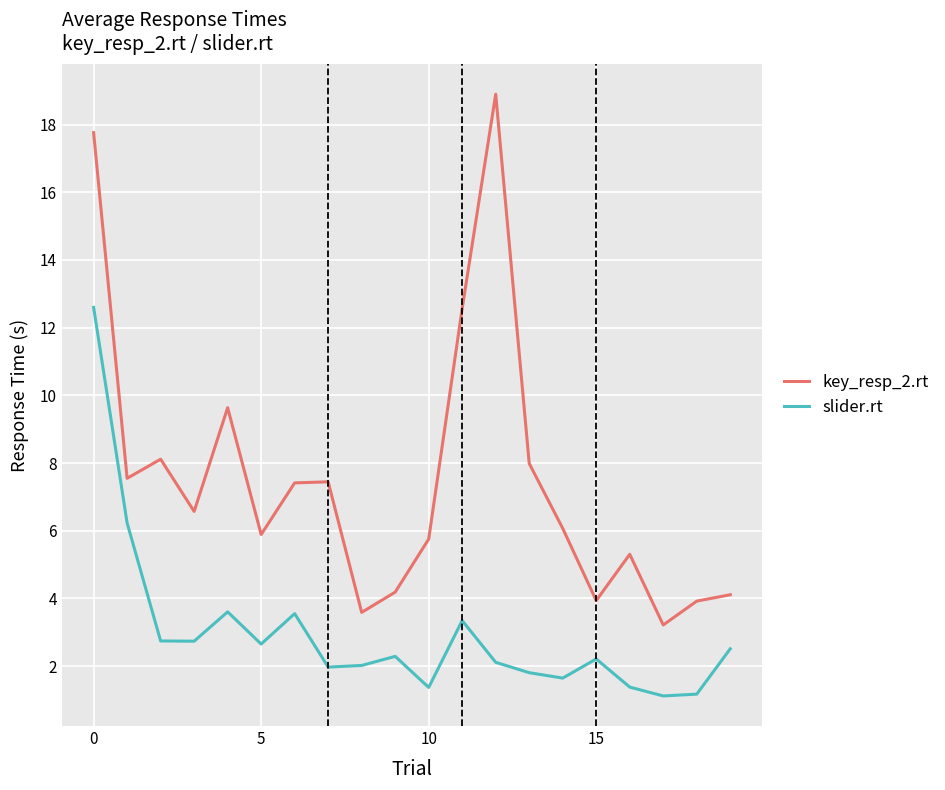

True or false: slider.rt and key_resp_2.rt intersect in this chart.

False